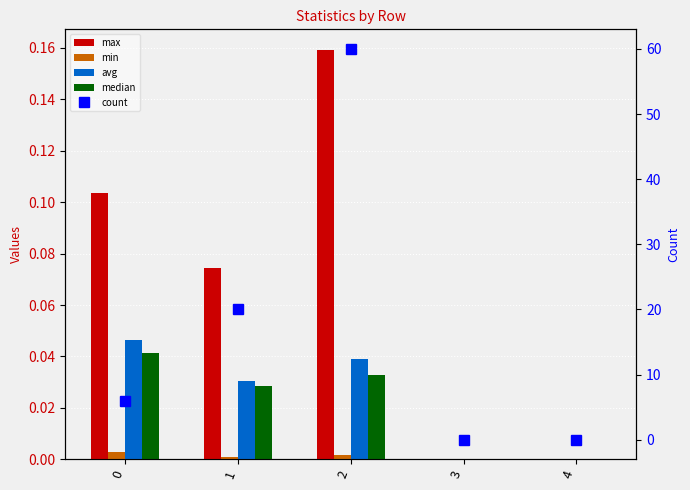

Is the value of median at 4 greater than the value of avg at 1?

No